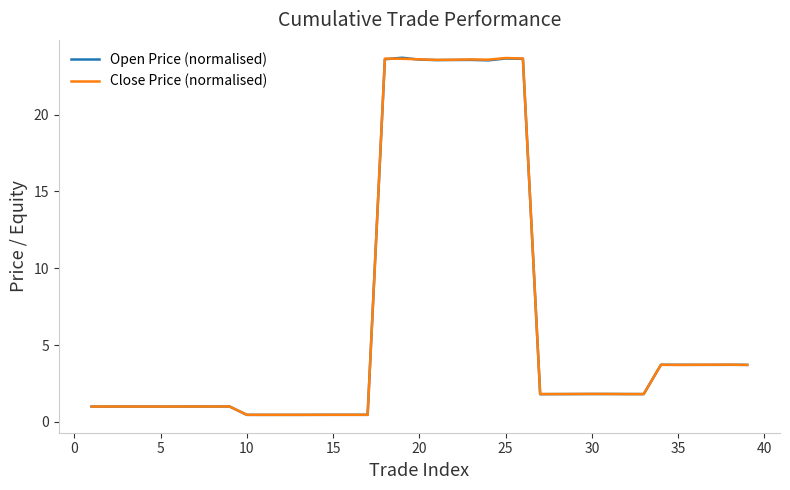

What is the highest value of the Open Price (normalised) series?

23.7